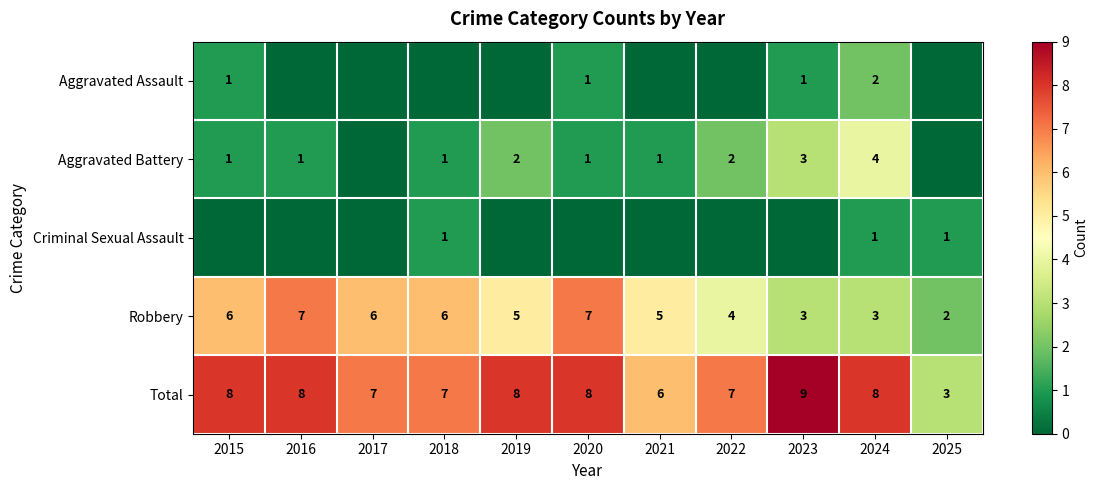

How many distinct data groups are displayed?

5